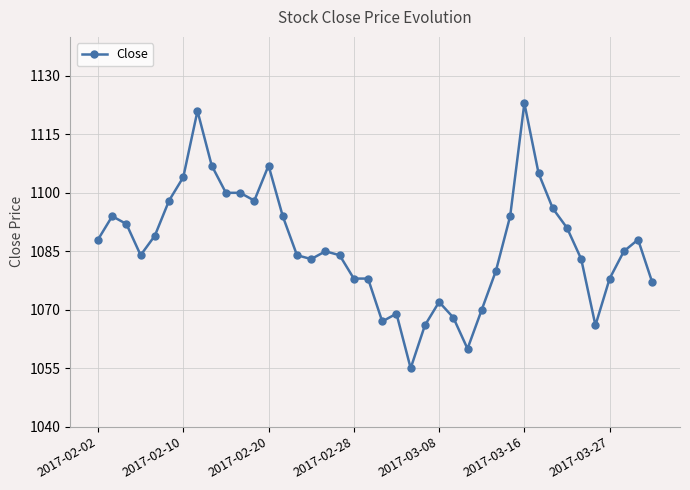

What is the value of the 37th point from the left?

1078